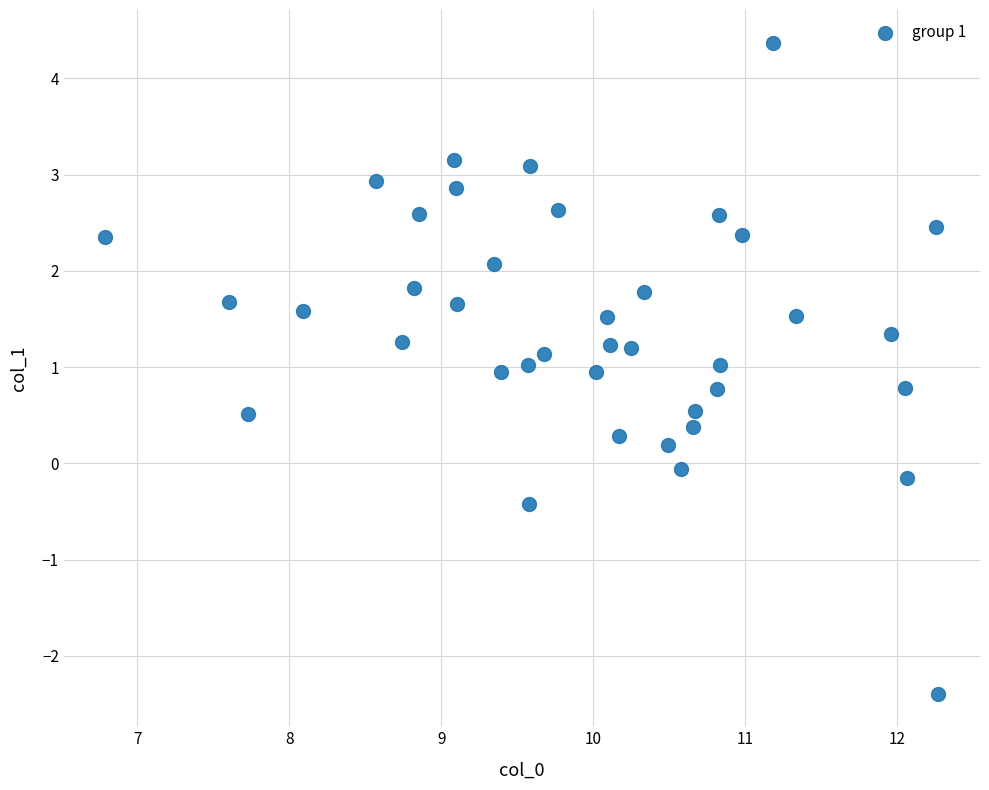

What is the range of X values (max minus min)?

5.5